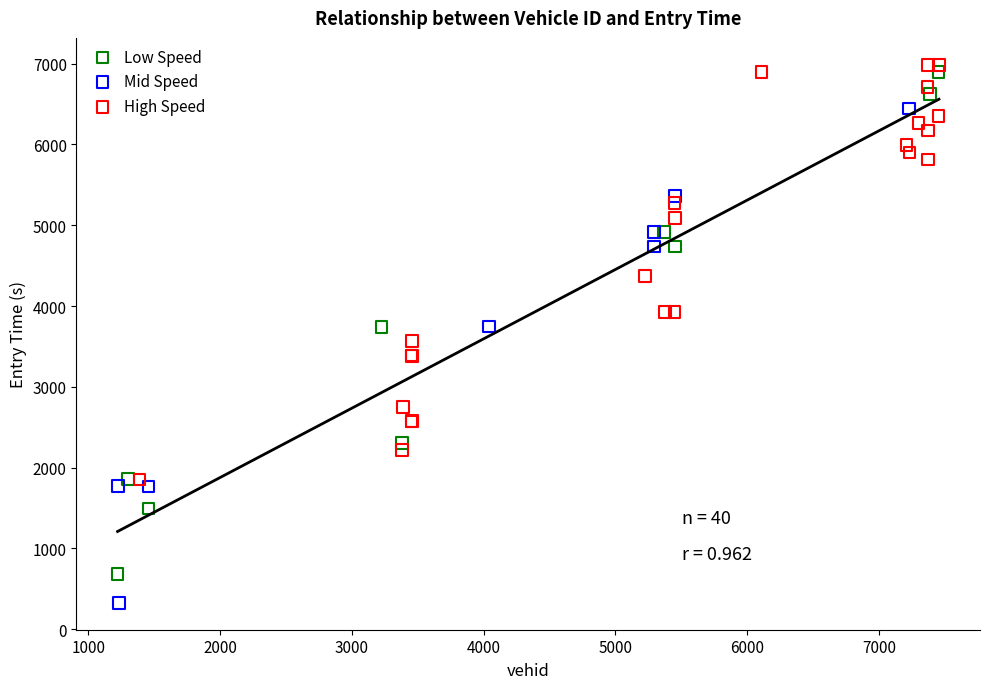

What are all the series names shown in the legend?

Low Speed, Mid Speed, High Speed